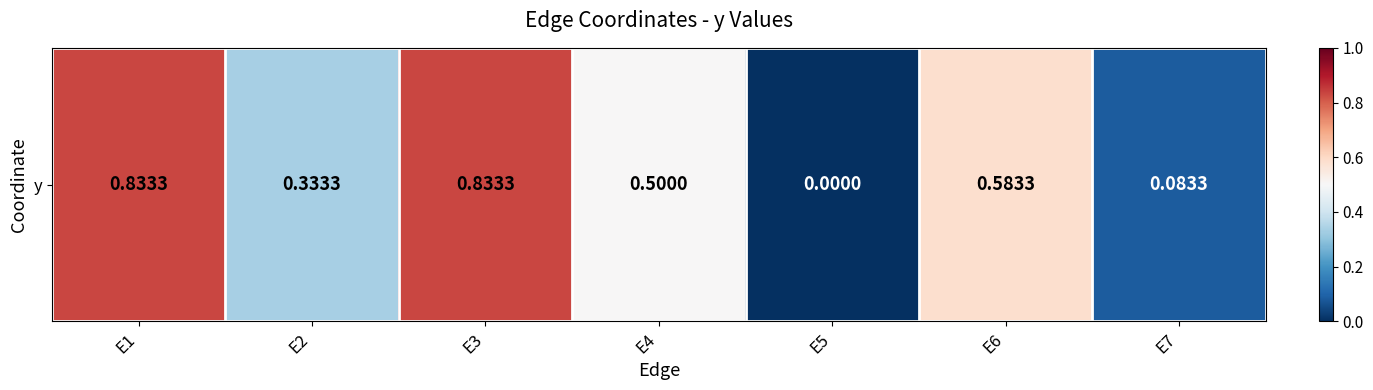

What is the difference between the second highest and minimum values?

0.8